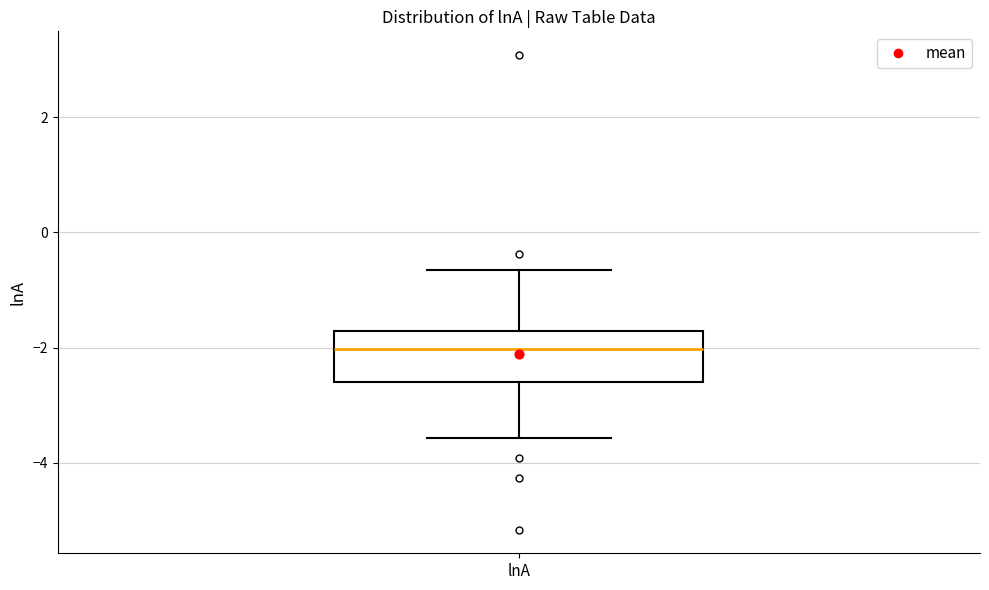

Read this box plot against the y-axis: the position of the median line, the range covered by the box, and the ends of both whiskers. The values are not printed on the chart, so give them approximately, as read against the axis.

median -2.0, box -2.6 to -1.8, whiskers -3.6 to -0.6